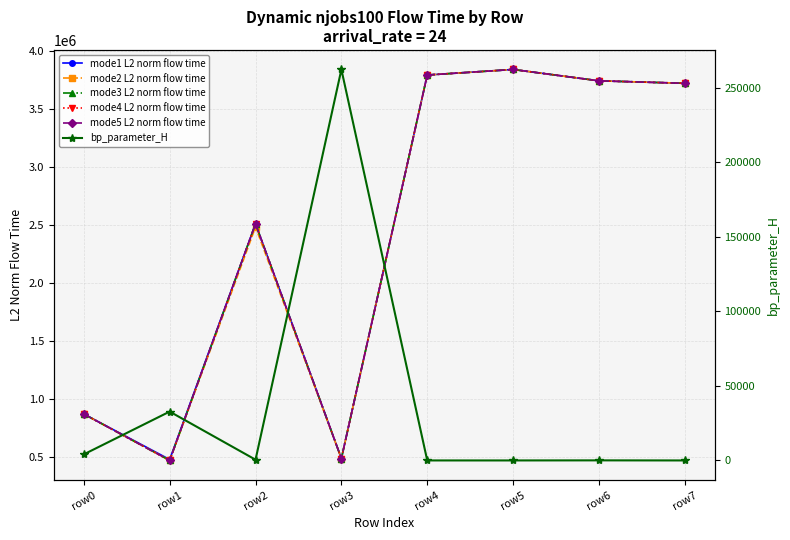

Which category has the highest value in the mode5 L2 norm flow time series?

row5